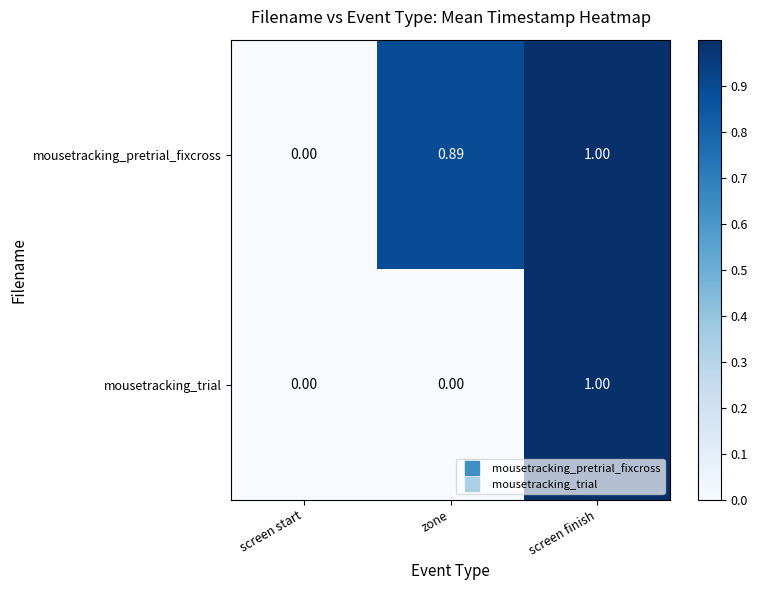

Which category has the highest value in the mousetracking_pretrial_fixcross series?

screen finish